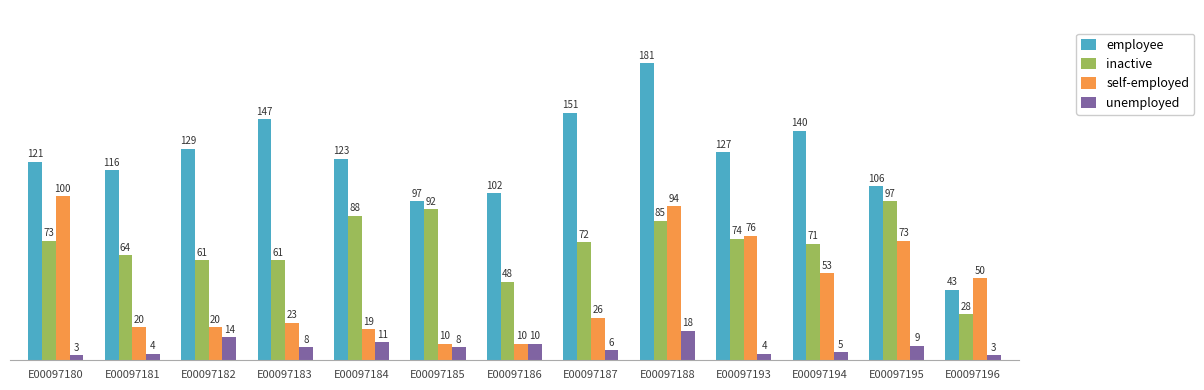

List the series in order of their peak value, lowest first.

unemployed, inactive, self-employed, employee